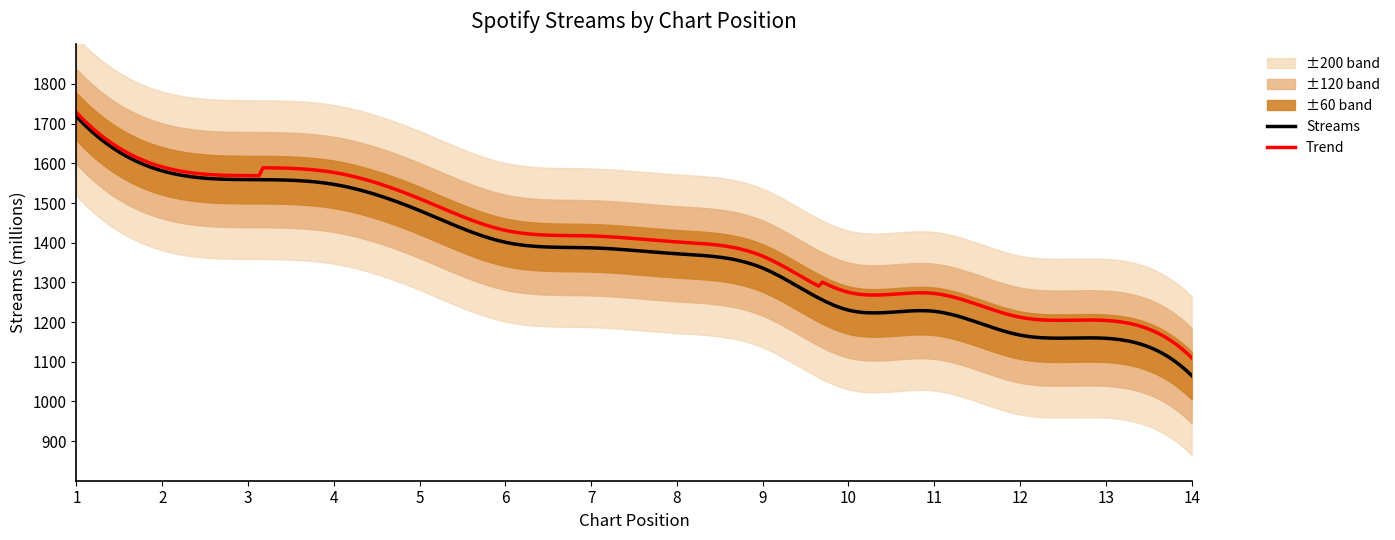

True or false: the data shows 1720 at 12.

False